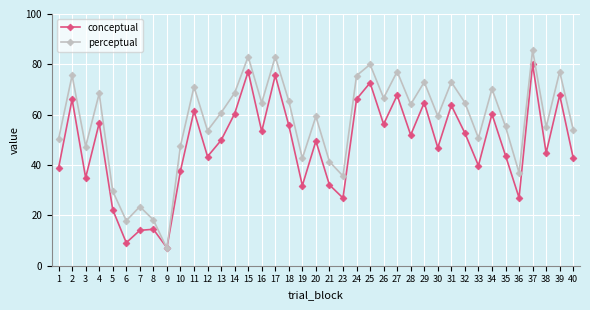

What is the difference between the conceptual values at 1 and 16?

14.6